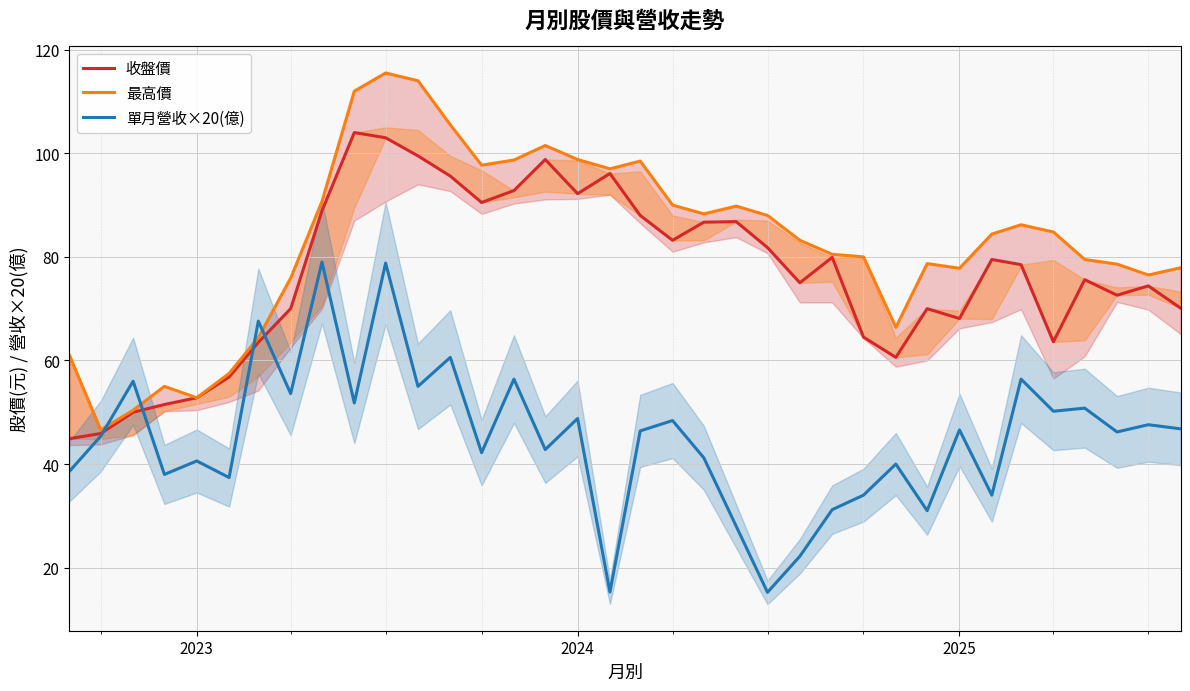

After their last crossing, which series has the higher values: 最高價 or 單月營收×20(億)?

最高價